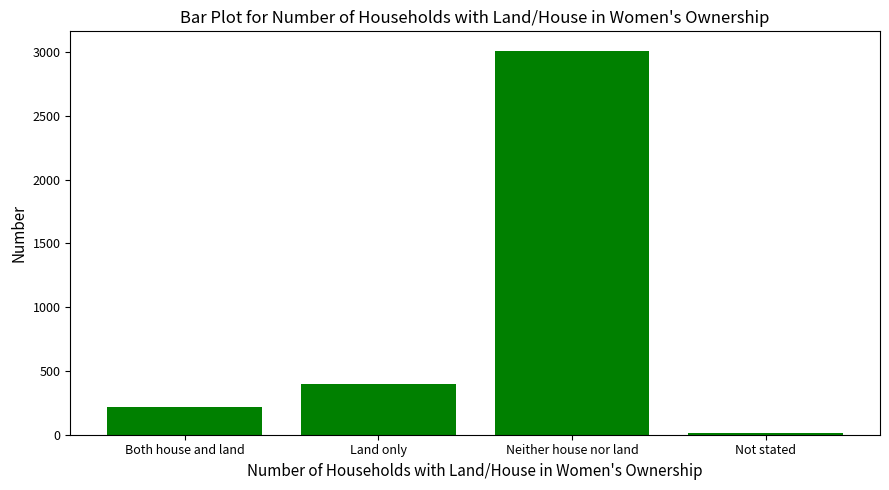

Between Land only and Both house and land, which is larger?

Land only